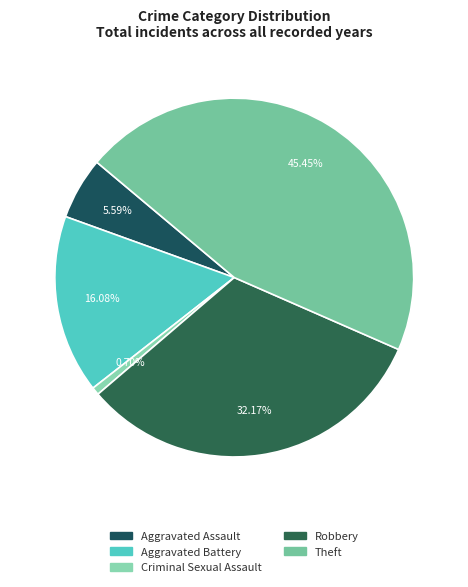

Rank the categories by value from lowest to highest.

Criminal Sexual Assault, Aggravated Assault, Aggravated Battery, Robbery, Theft